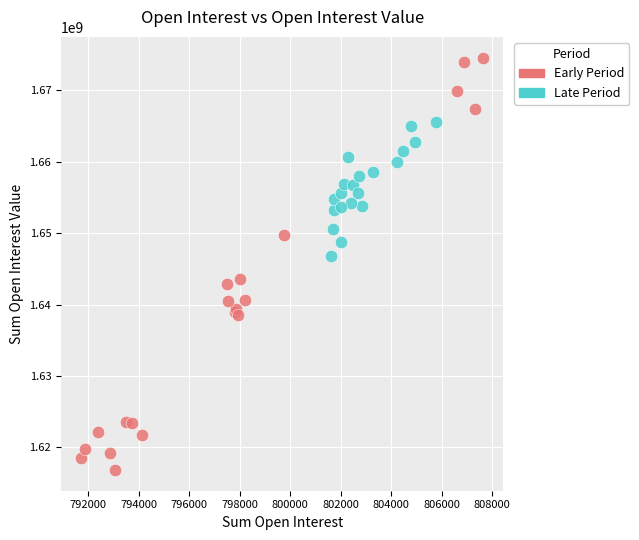

Which series reaches the minimum Y coordinate?

Early Period